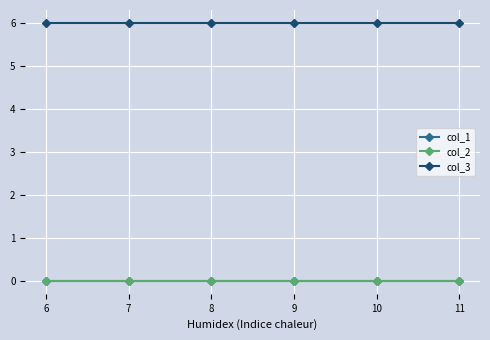

True or false: col_3 has a value of 6 at 9.

True